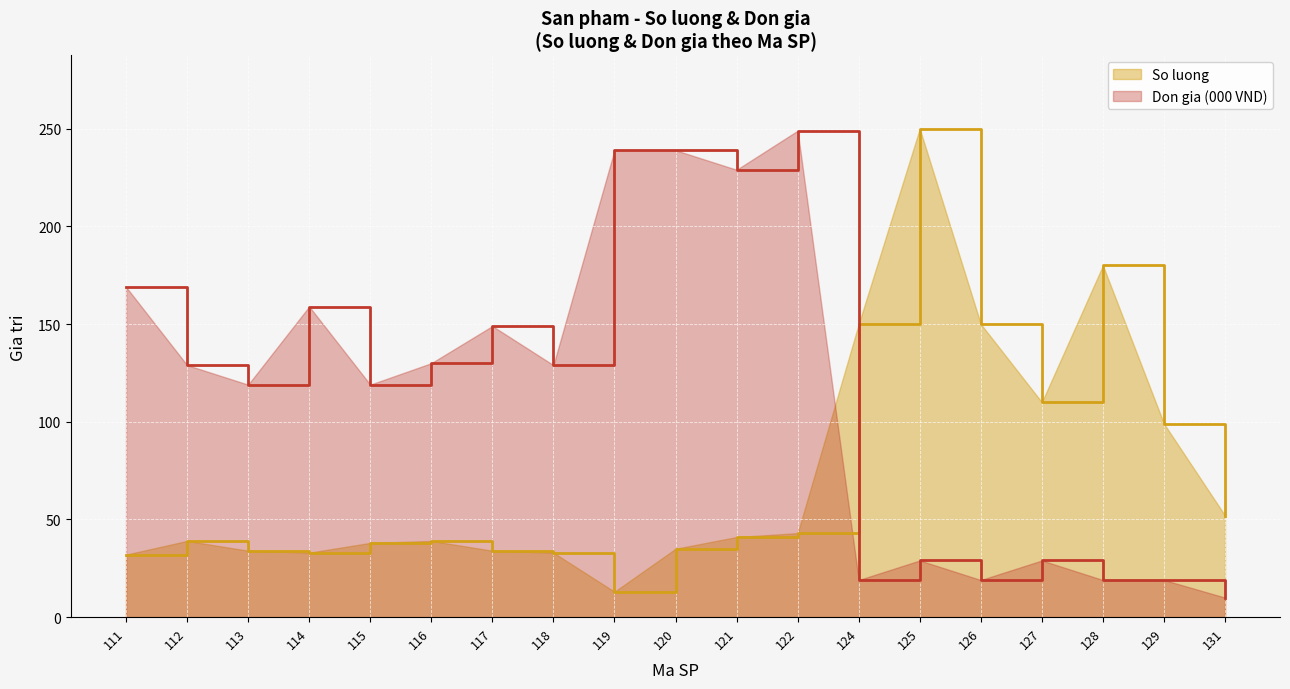

How many lines are shown in the chart?

2